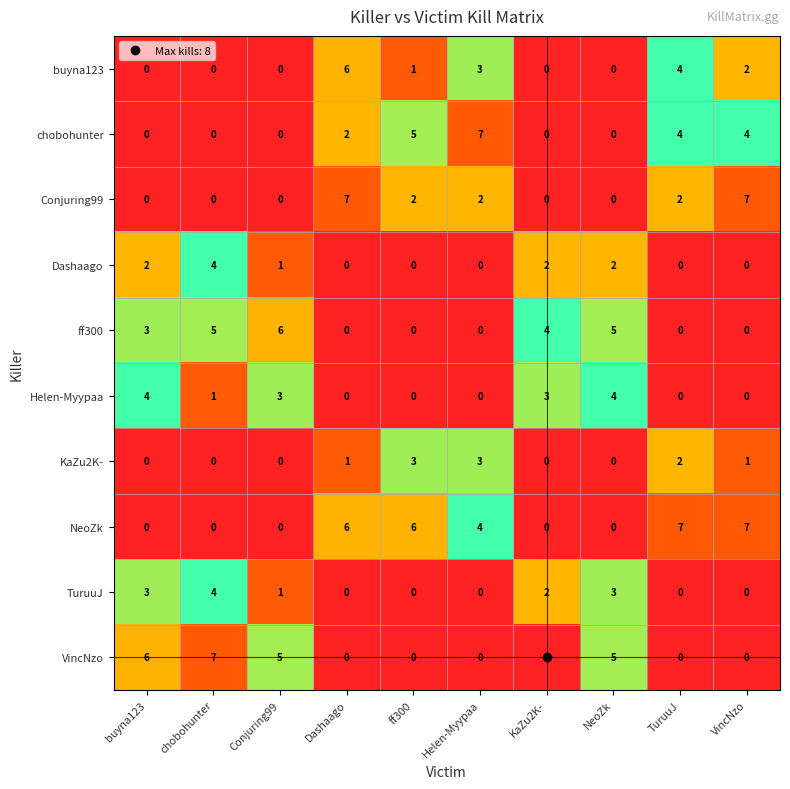

At how many categories does at least one series exceed 4?

10